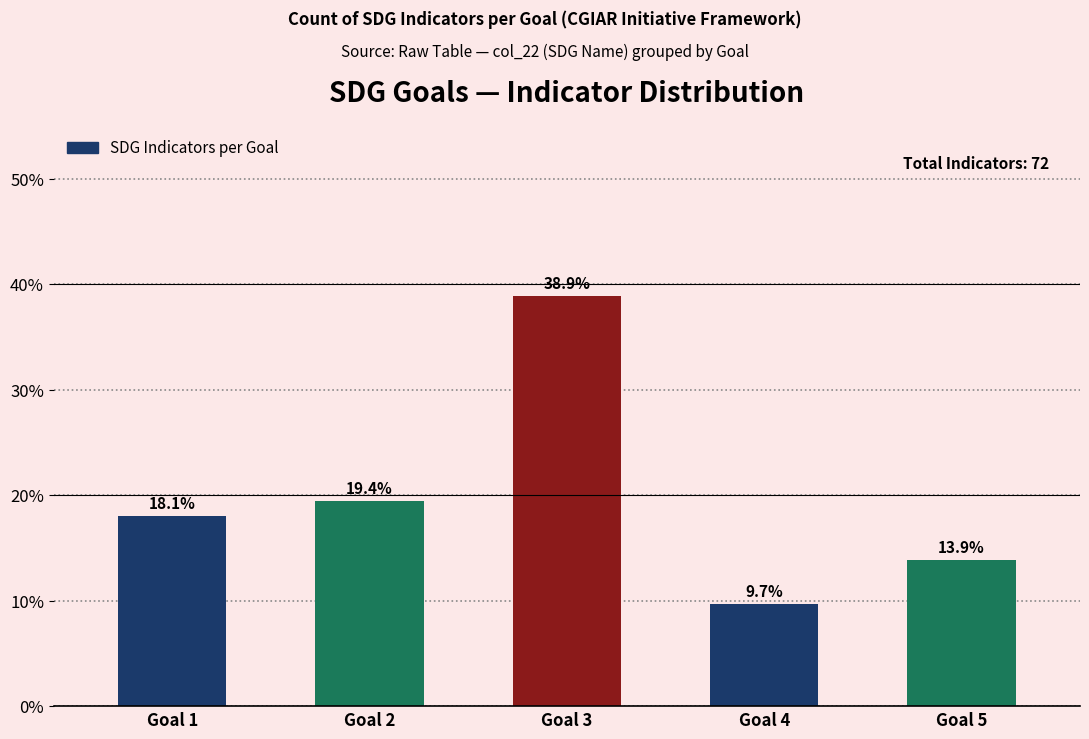

How many bars are there in total?

5